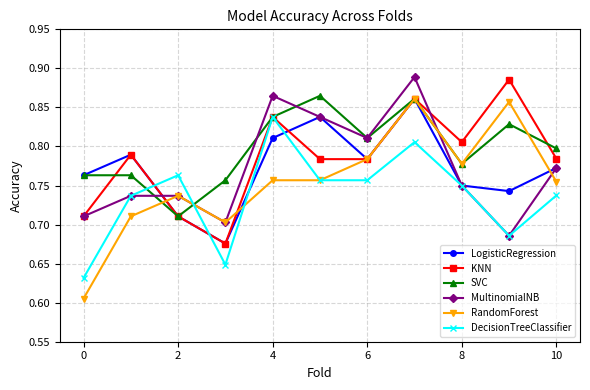

Which series has the largest range (max minus min)?

RandomForest